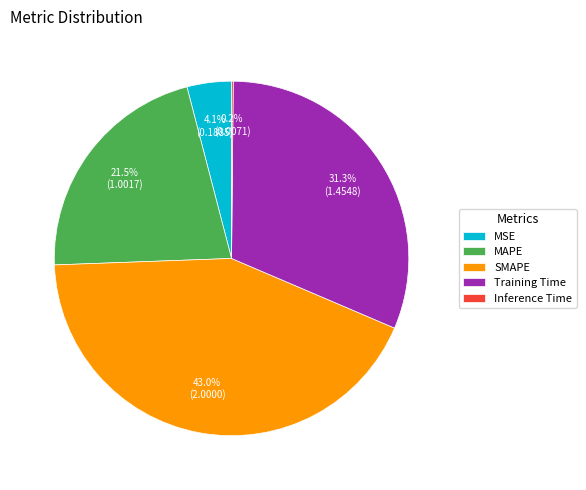

Between MAPE and Training Time, which is larger?

Training Time